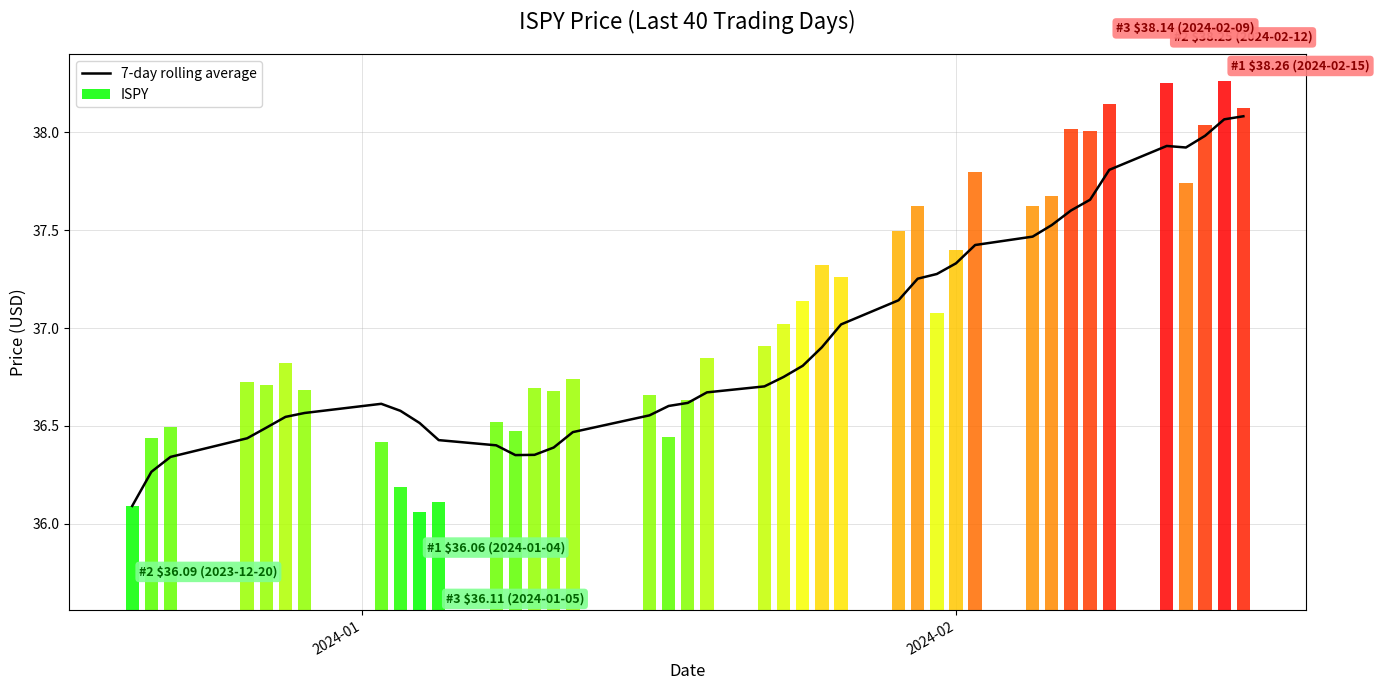

What is the sum of all values?

1477.9